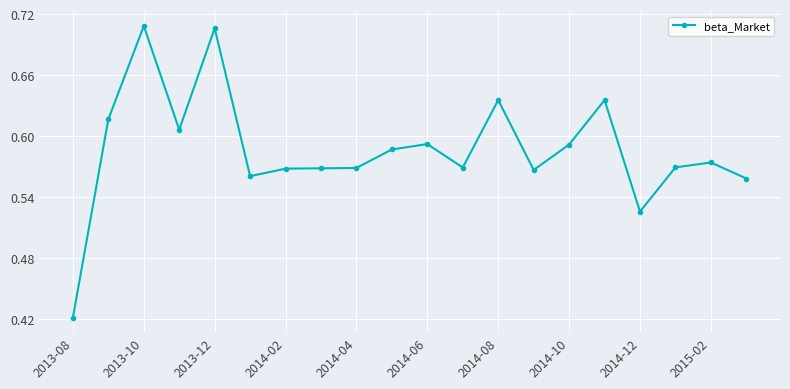

What is the difference between the maximum and minimum values?

0.3